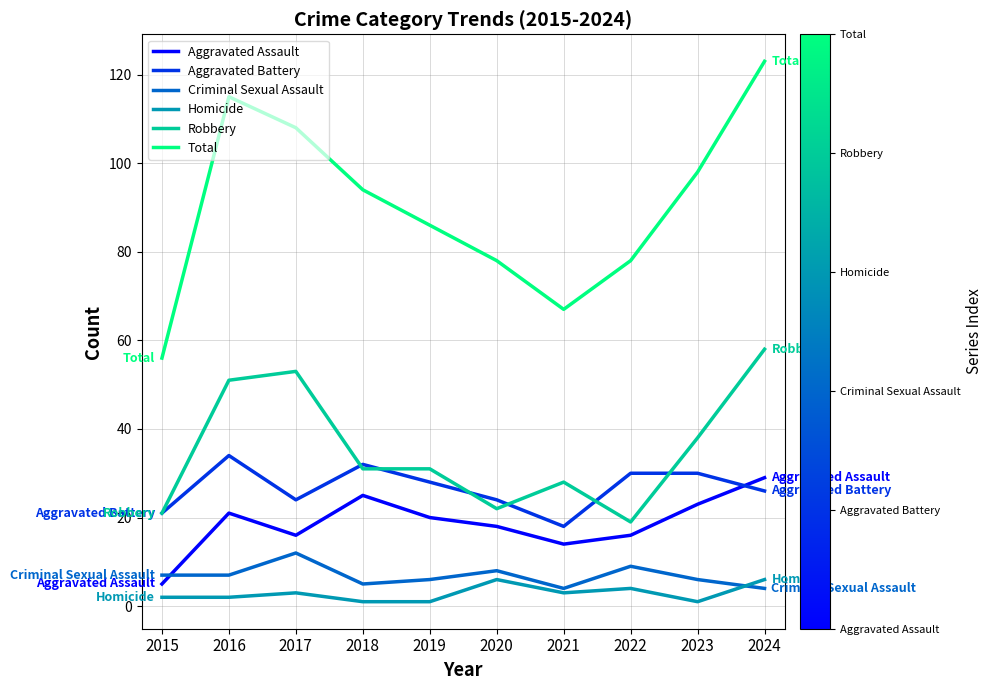

Which series has the largest range (max minus min)?

Total